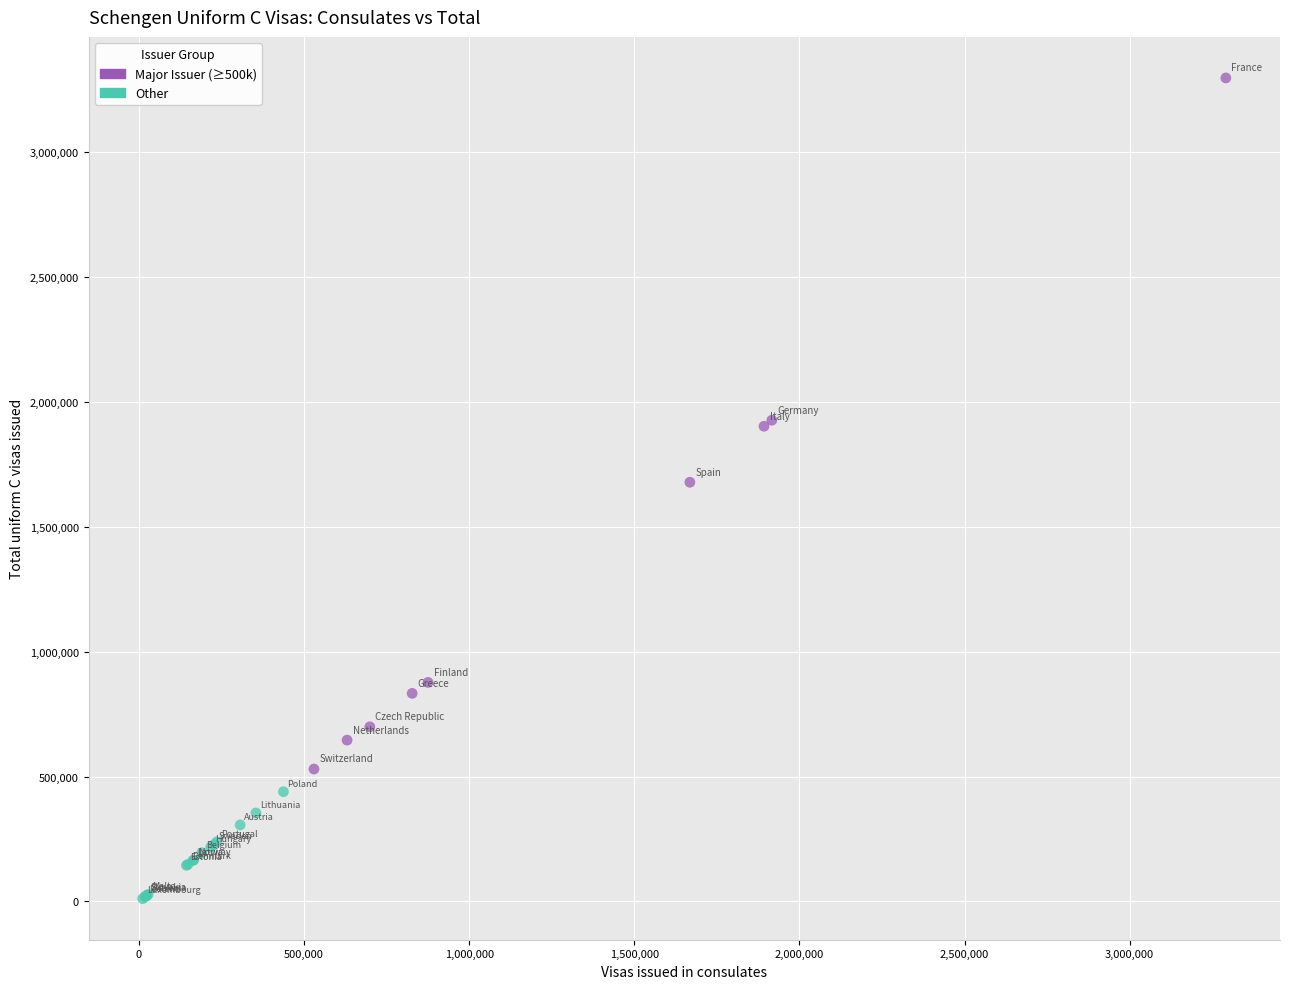

Which series has the largest Y range (max minus min)?

Major Issuer (≥500k)